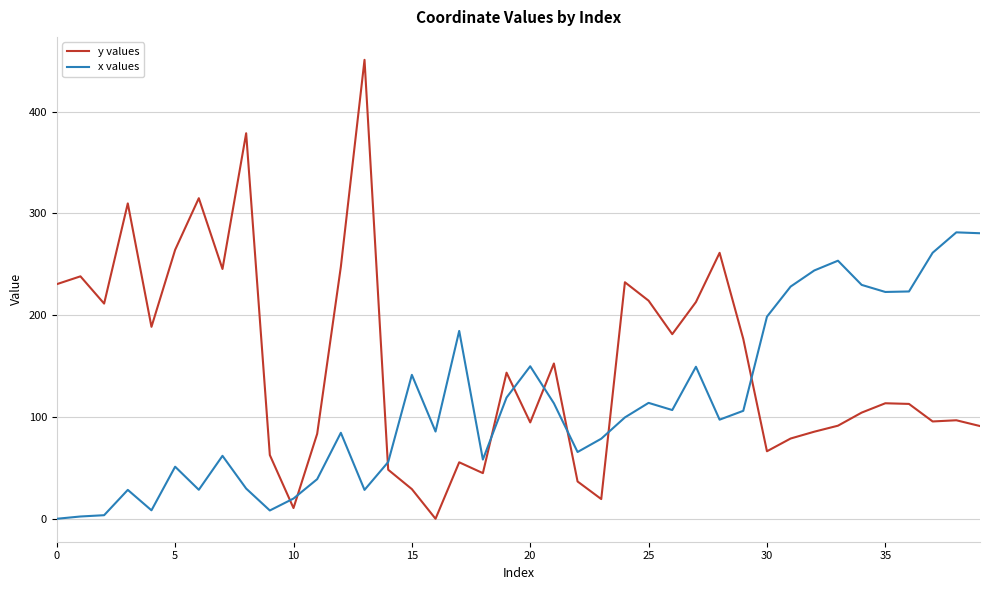

What is the sum of all x values values?

4542.6